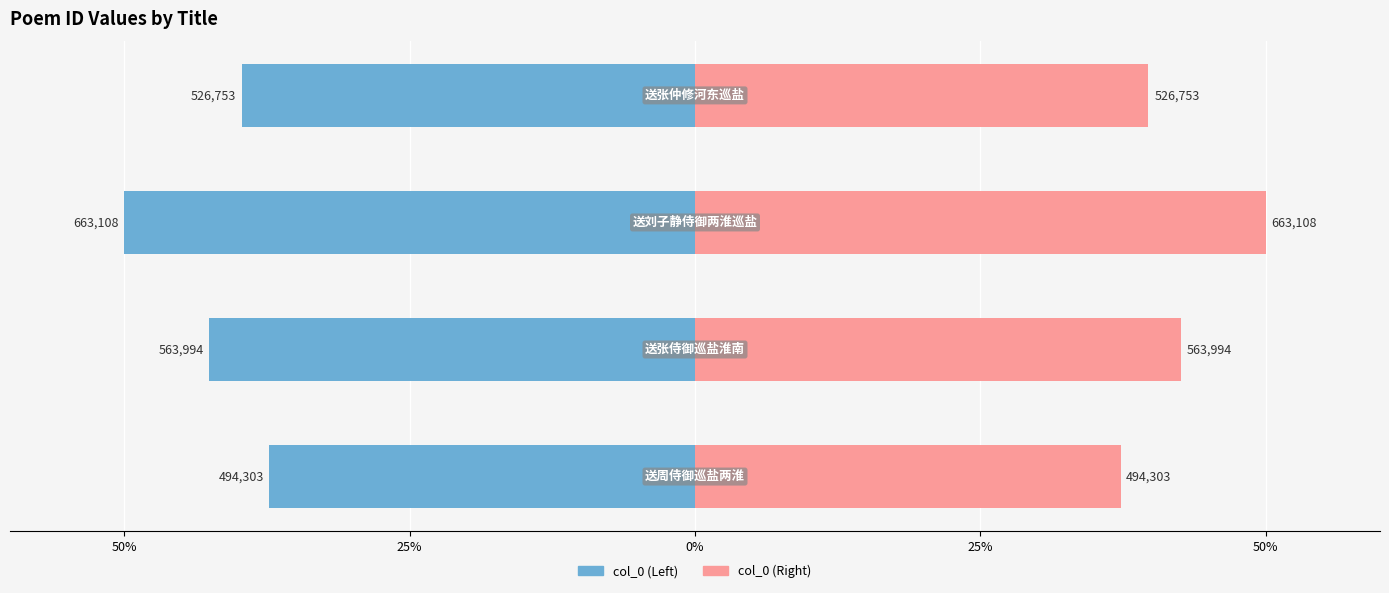

List the labels in order of value, smallest first.

送周侍御巡盐两淮, 送张仲修河东巡盐, 送张侍御巡盐淮南, 送刘子静侍御两淮巡盐